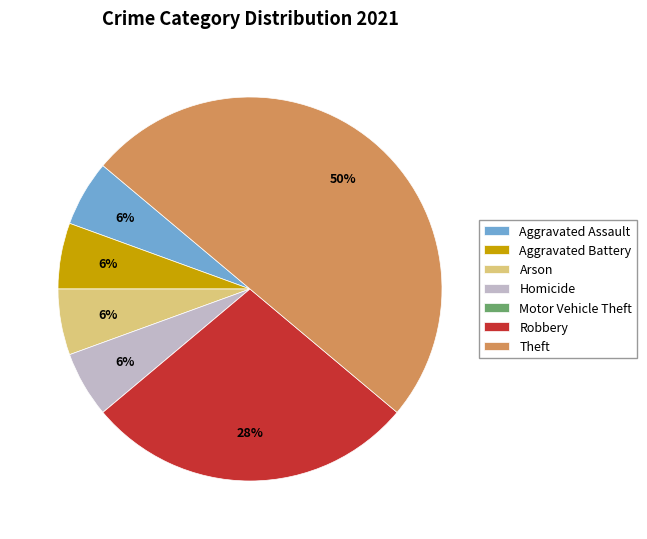

True or false: Arson accounts for 6% of the total.

True